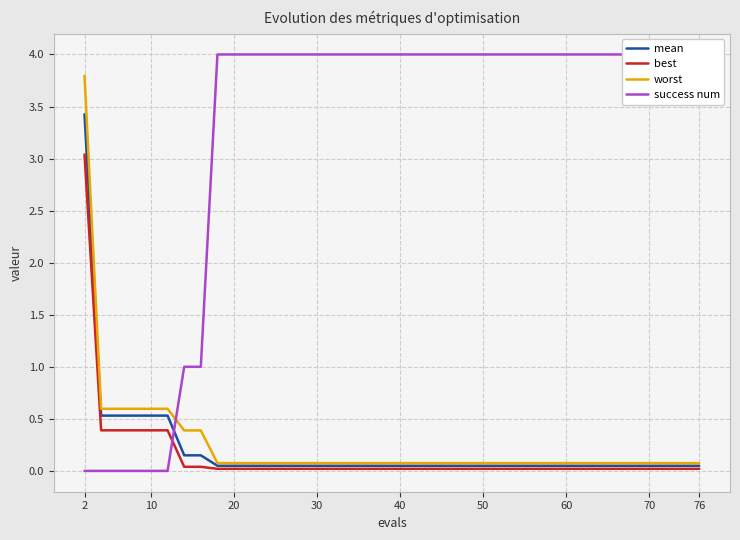

Count the success num values in the range 0 to 4.

16